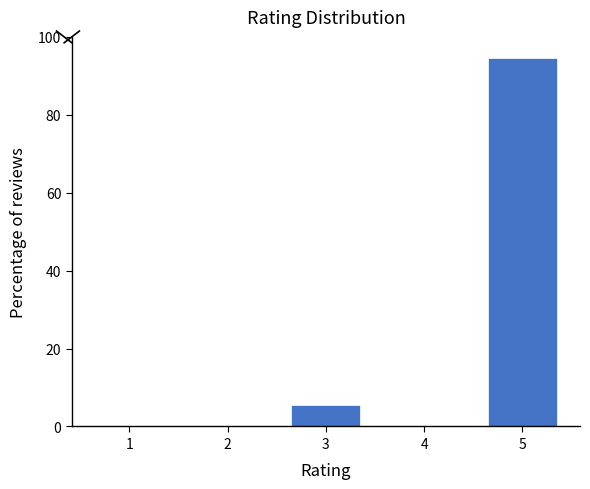

Reading left to right, extract all data points from this chart.

1=0.0	2=0.0	3=5.5	4=0.0	5=94.5